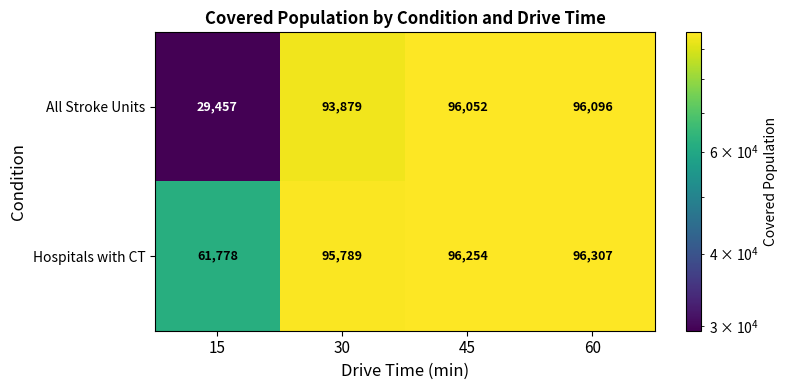

List the series in order of their overall mean, highest first.

Hospitals with CT, All Stroke Units